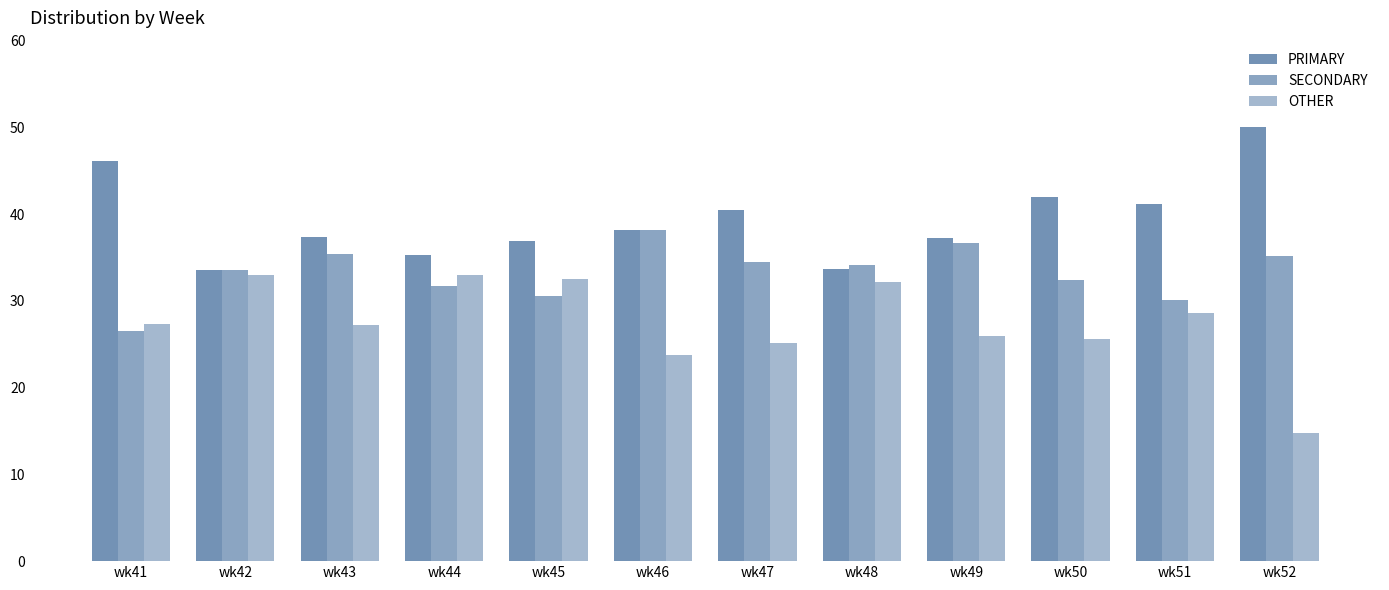

What is the value of the OTHER bar at the 12th from the left?

14.8